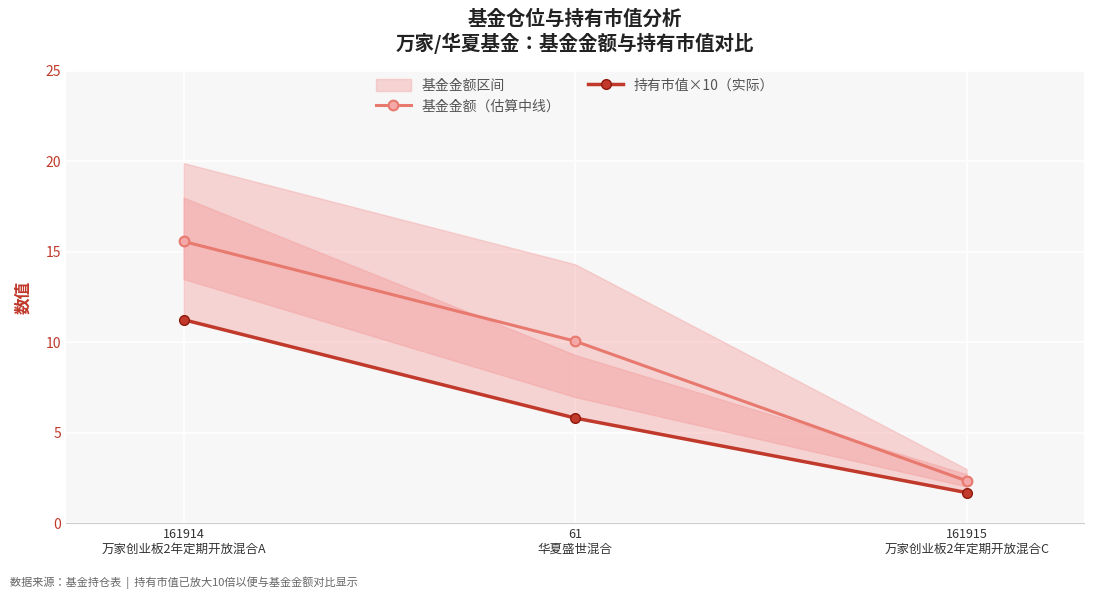

What is the sum of the 基金金额（估算中线） values at 161914
万家创业板2年定期开放混合A and 61
华夏盛世混合?

25.6